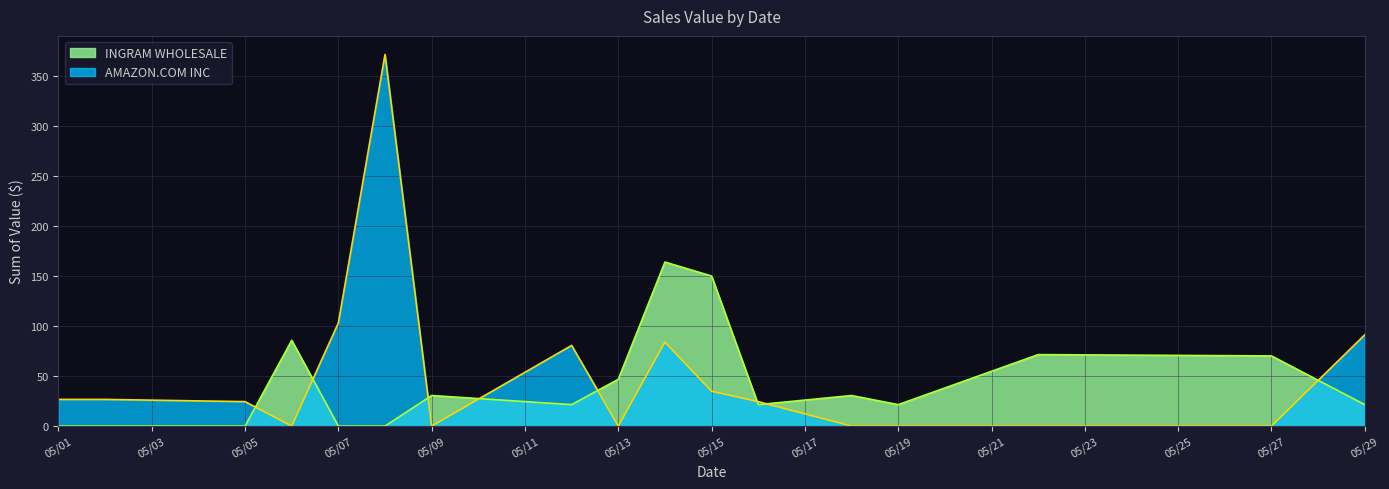

Count the number of categories in the chart.

17